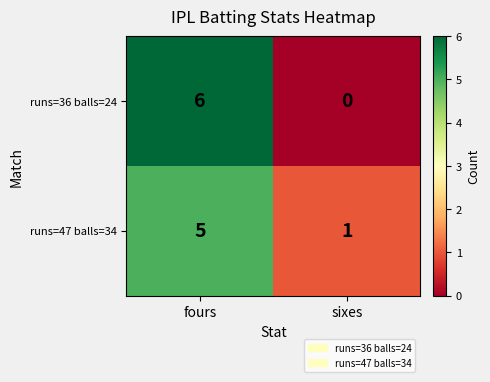

At which category is the sum across all series the highest?

fours